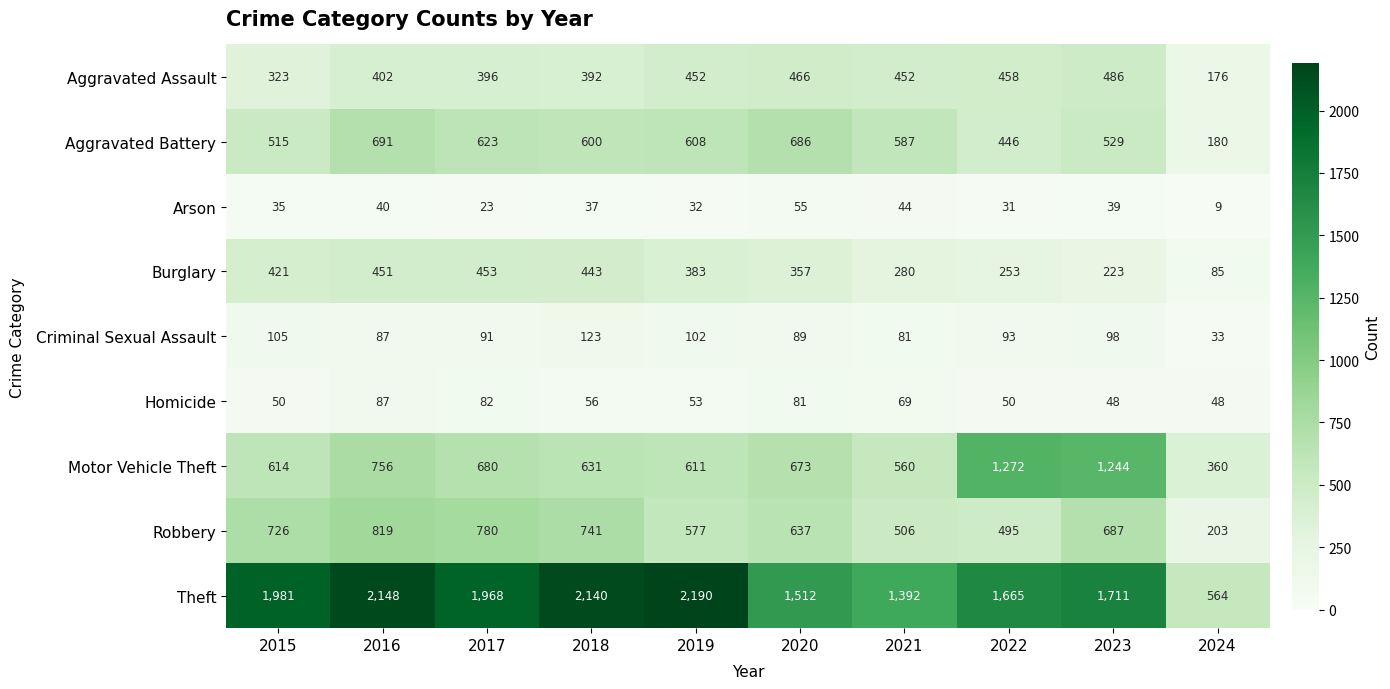

At which category is the sum across all series the highest?

2016